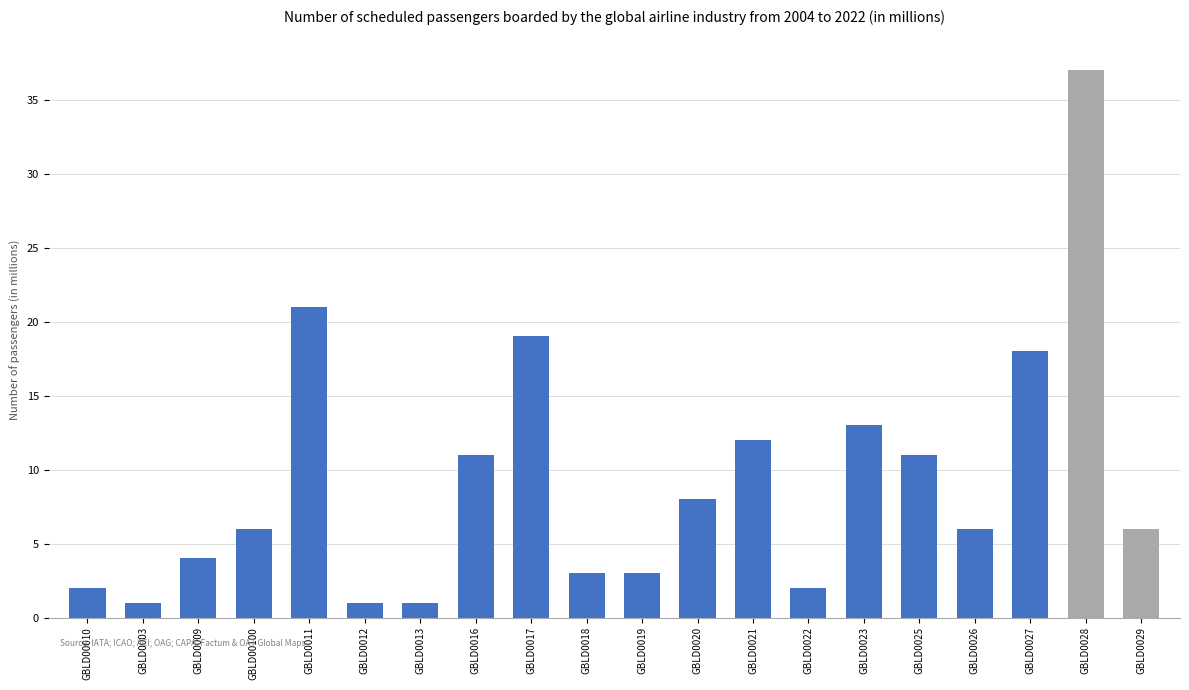

Reading left to right, what are all the values shown in this chart?

GBLD00010=2	GBLD0003=1	GBLD0009=4	GBLD00100=6	GBLD0011=21	GBLD0012=1	GBLD0013=1	GBLD0016=11	GBLD0017=19	GBLD0018=3	GBLD0019=3	GBLD0020=8	GBLD0021=12	GBLD0022=2	GBLD0023=13	GBLD0025=11	GBLD0026=6	GBLD0027=18	GBLD0028=37	GBLD0029=6